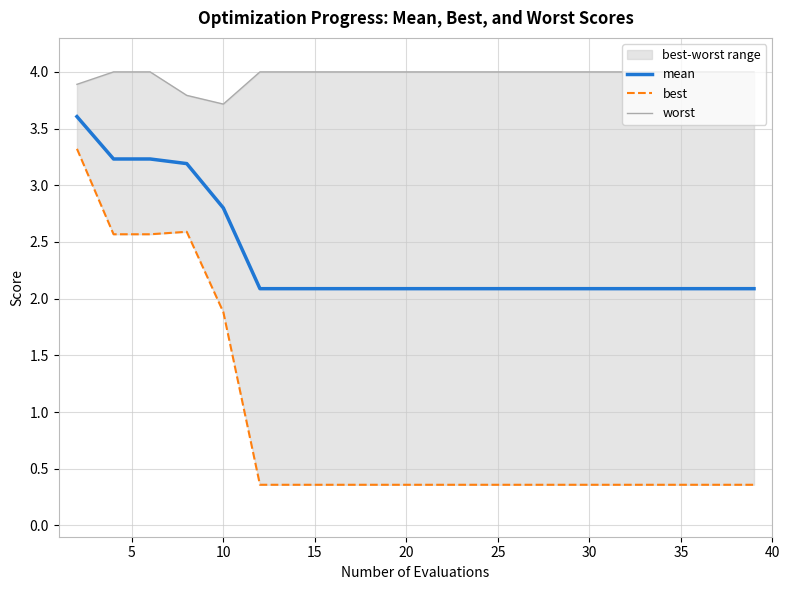

What is the highest value of the mean series?

3.6